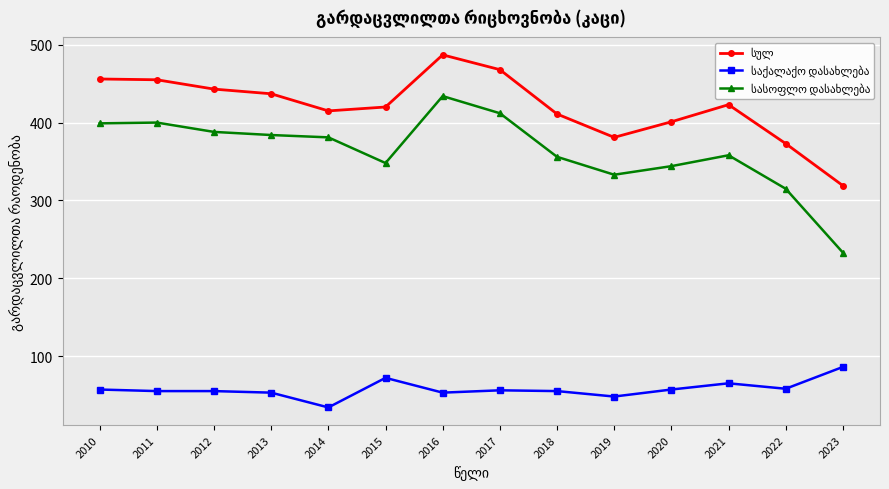

What is the total value across all series at 2022?

746